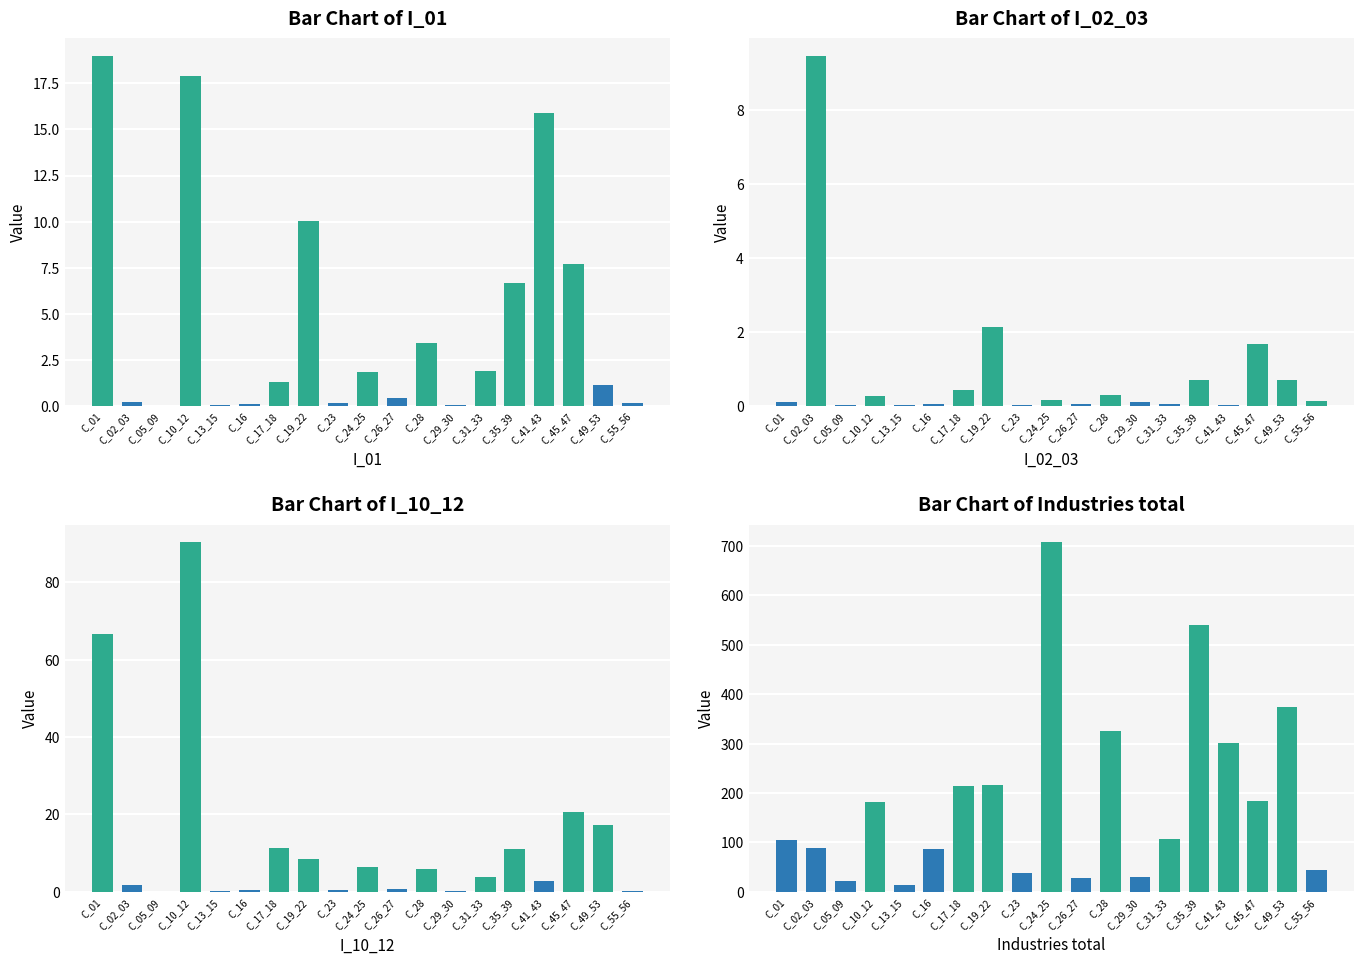

What is the total value across all series at C_02_03?

99.4